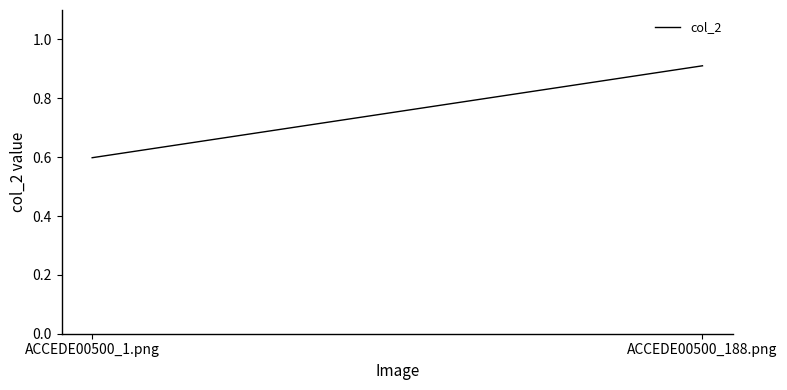

Where is the data nearest to the value 0?

ACCEDE00500_1.png